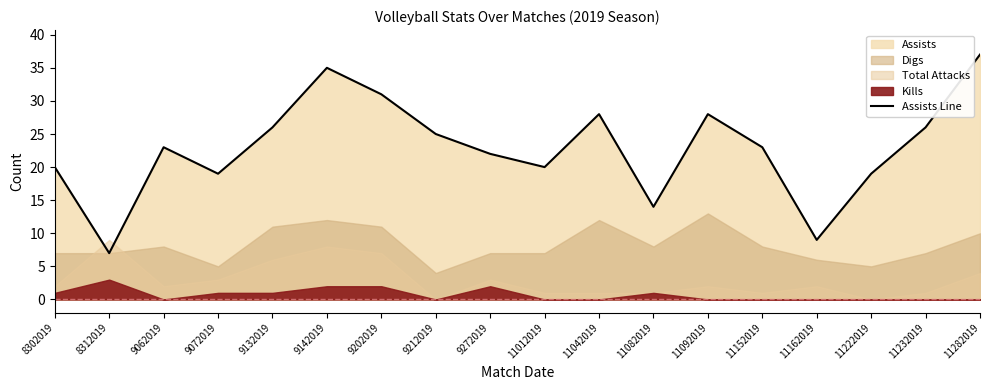

What is the difference between the maximum and minimum values?

30